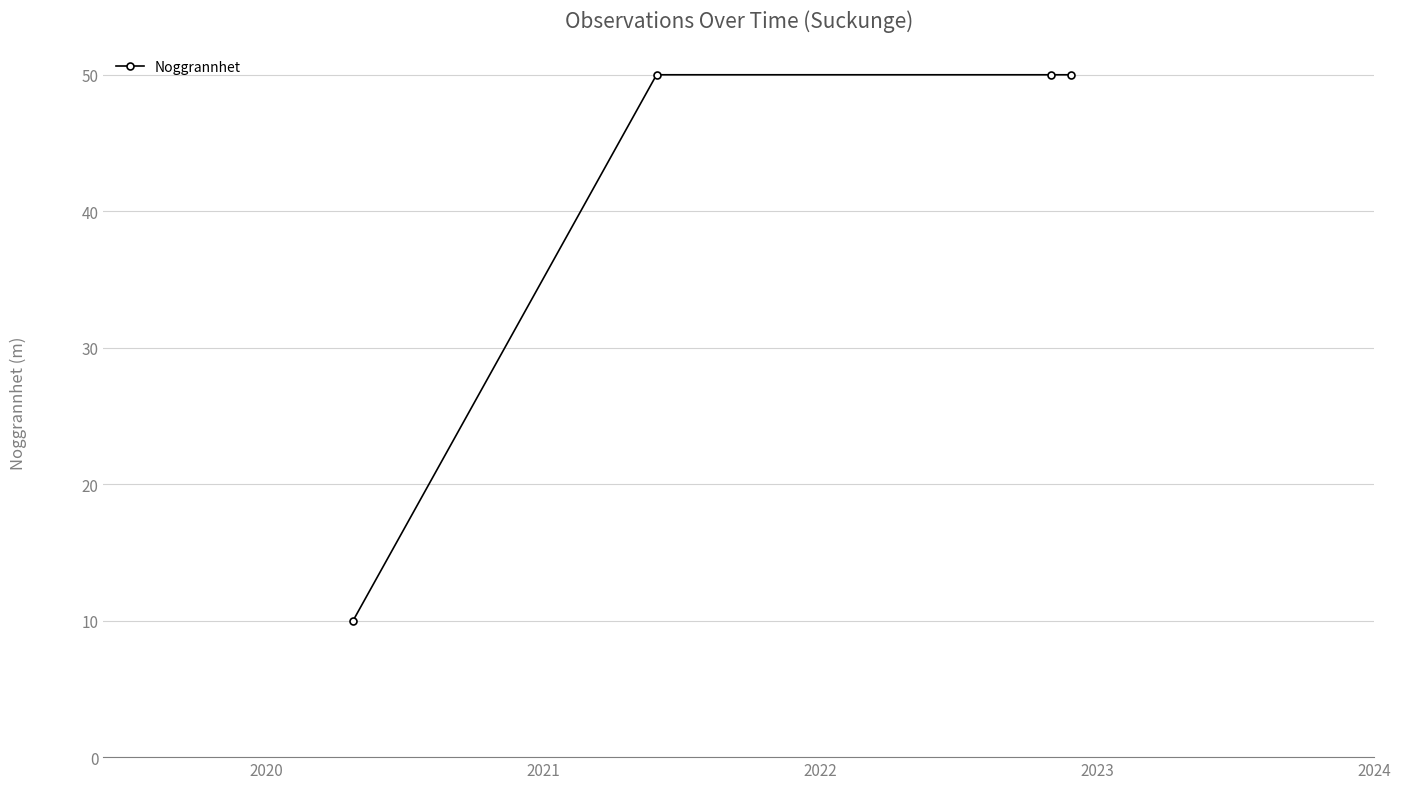

Reading left to right, extract all data points from this chart.

10	50	50	50